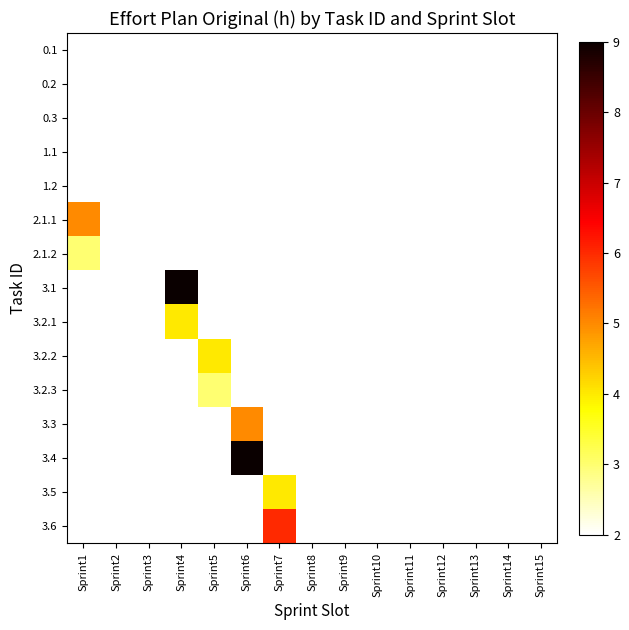

Which category has the lowest value across all series?

Sprint1